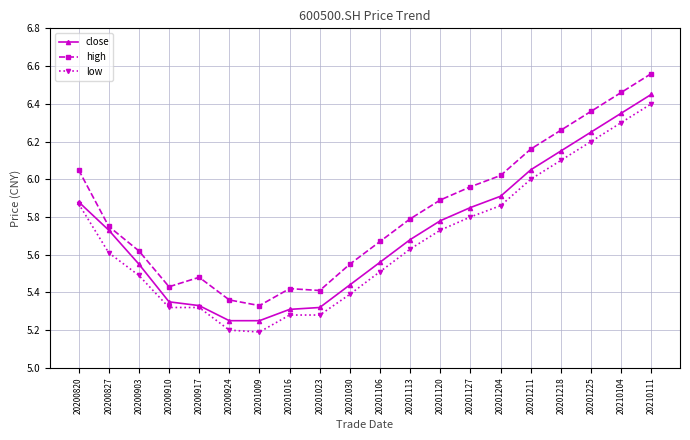

Which series has the largest range (max minus min)?

high